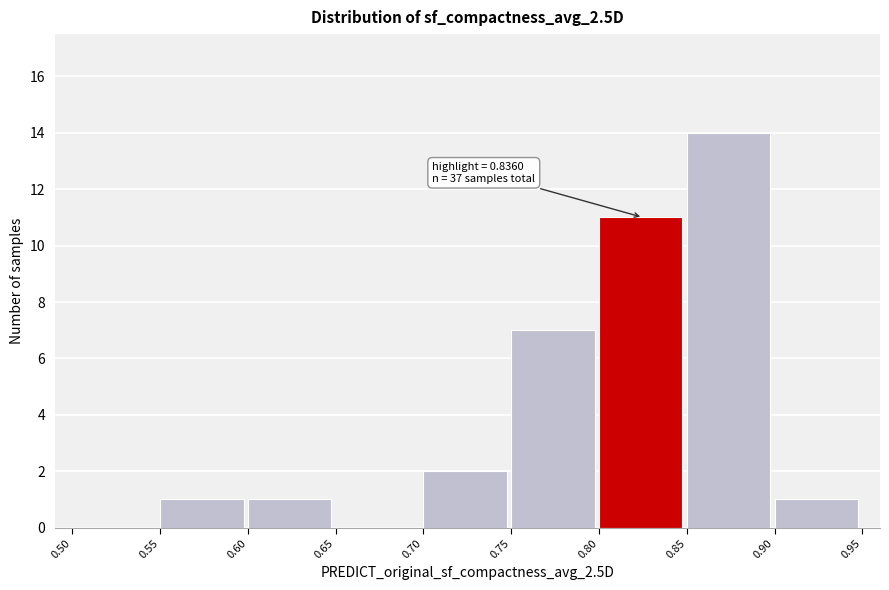

Over which range of the x-axis is the bar tallest?

0.85 to 0.90